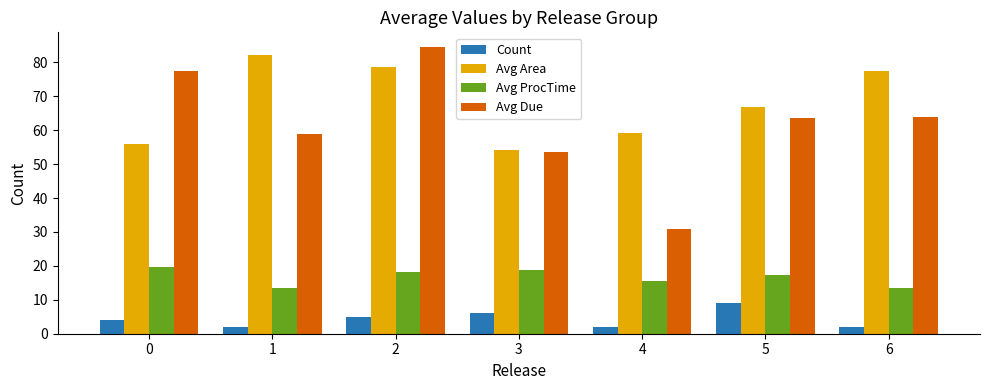

What is the spread (max minus min) of values at 3?

48.3